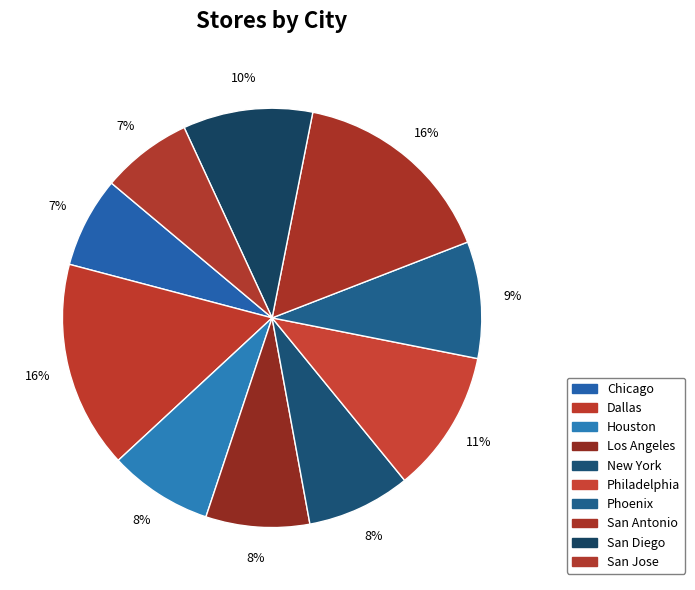

How many segments does this pie chart have?

10